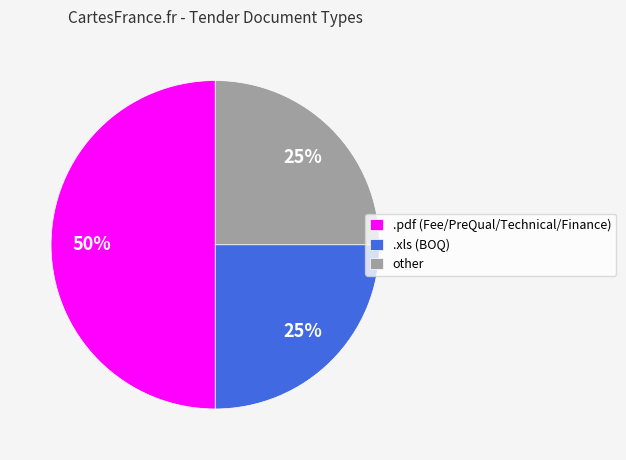

Is it true that .pdf is 50% of the pie?

True